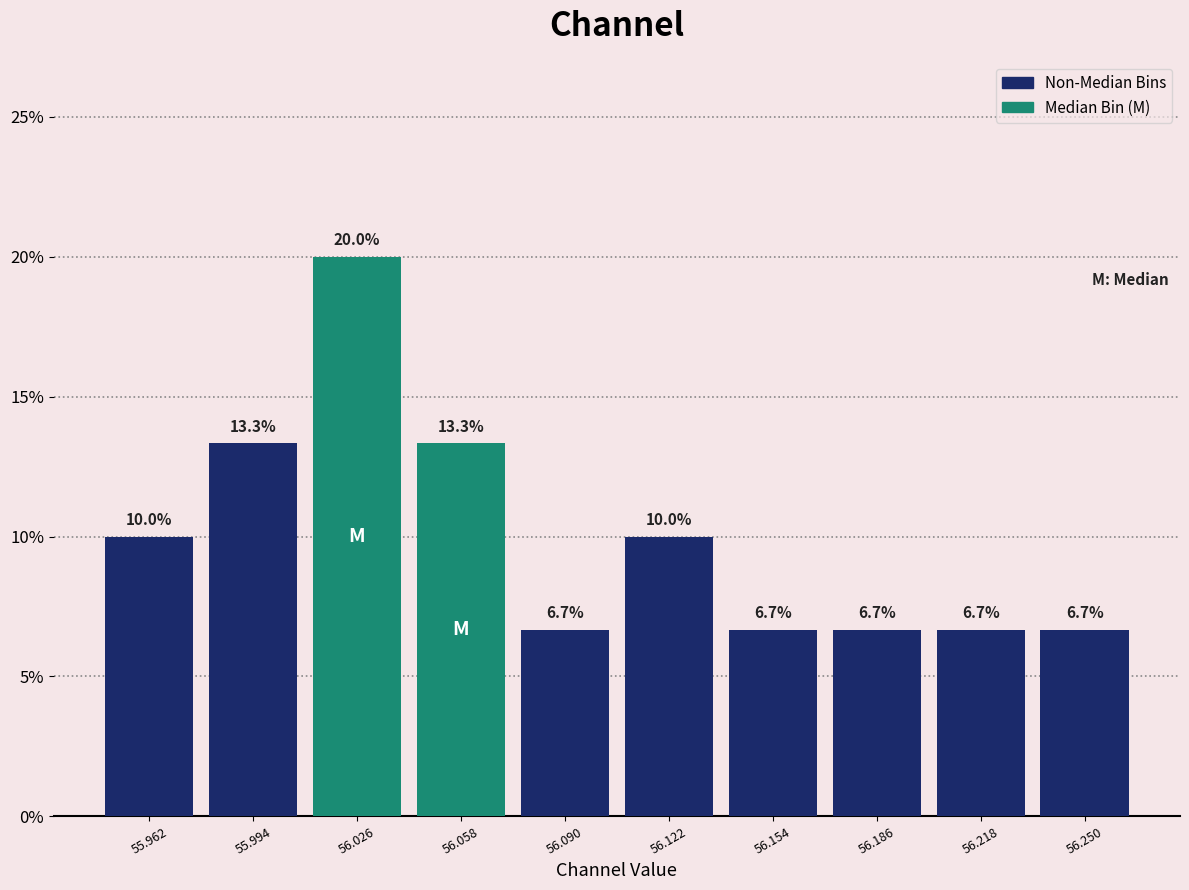

How tall is the bar that spans 55.945 to 55.980 on the x-axis? The bar edges are not printed on the chart, so give them approximately, as read against the axis.

10.0